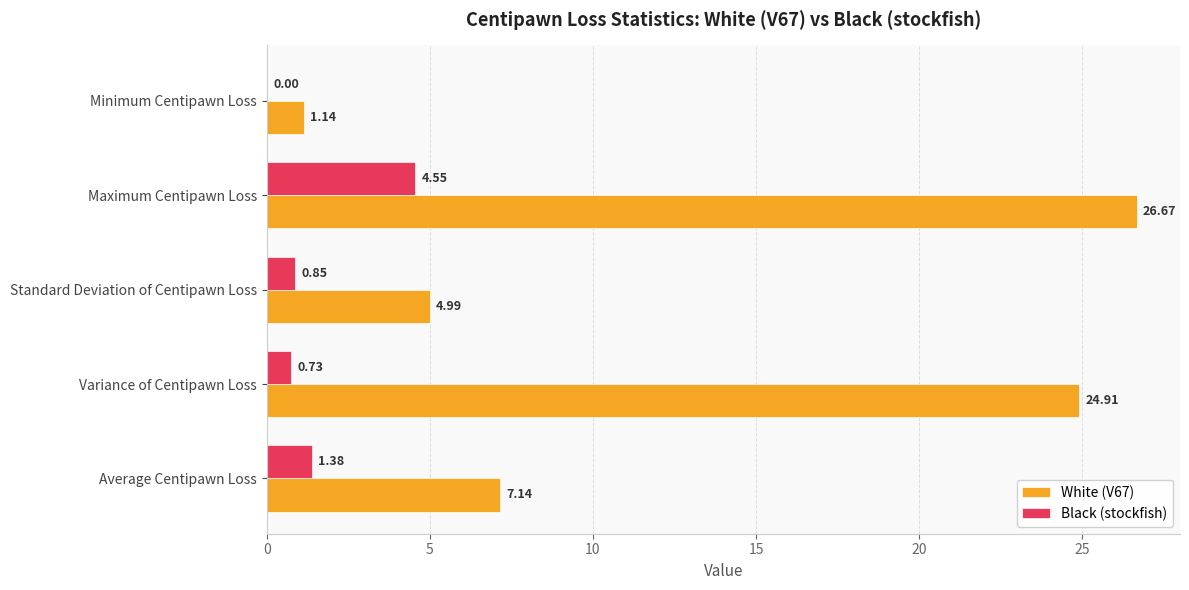

Is the value of White (V67) at Variance of Centipawn Loss greater than the value of Black (stockfish) at Maximum Centipawn Loss?

Yes